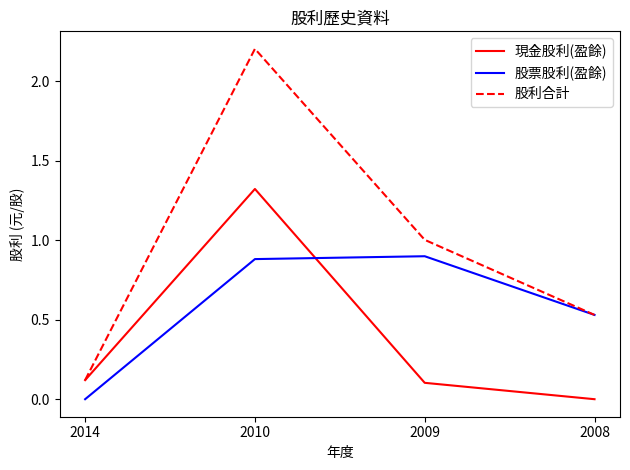

Where do 現金股利(盈餘) and 股票股利(盈餘) first cross each other?

2010 and 2009